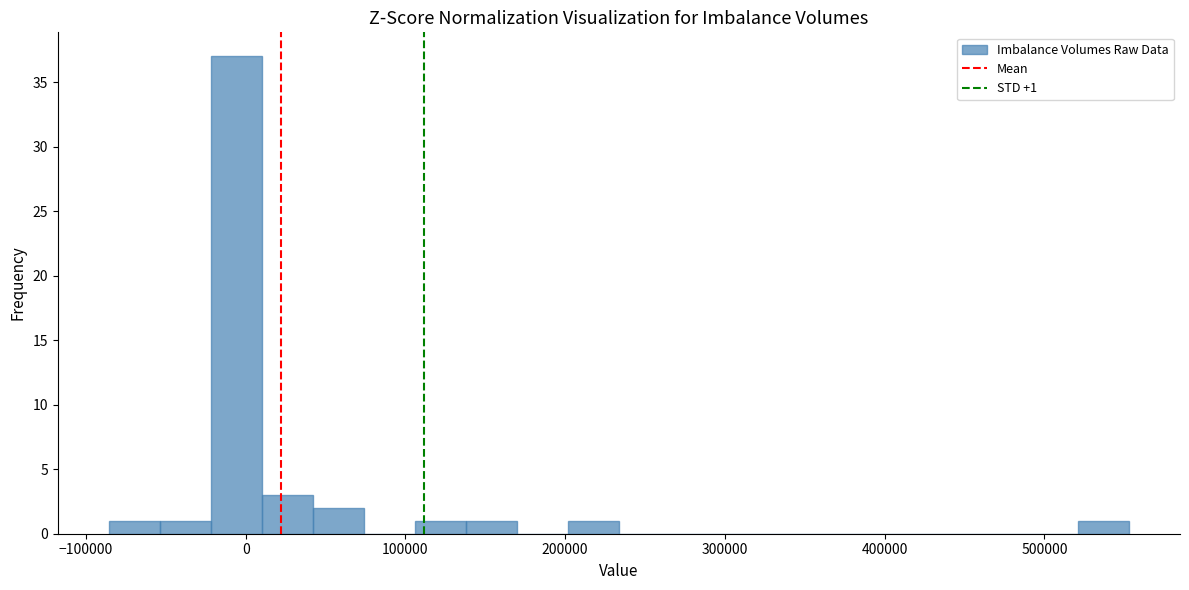

Around what value on the x-axis is the tallest bar? Give the approximate position of its centre, as read against the axis.

-10000